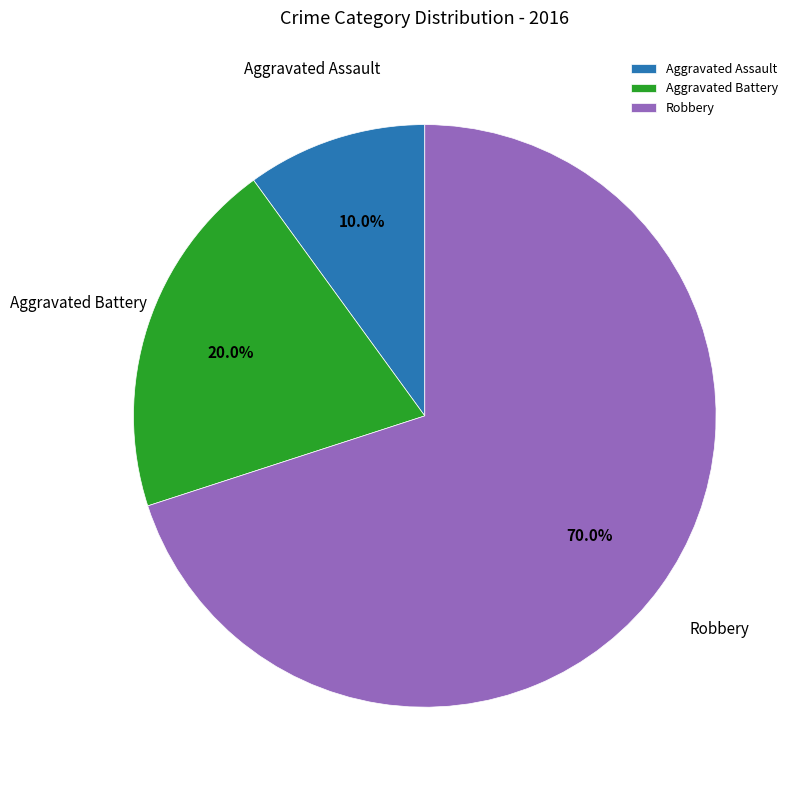

Does Robbery represent more than half of the total?

Yes